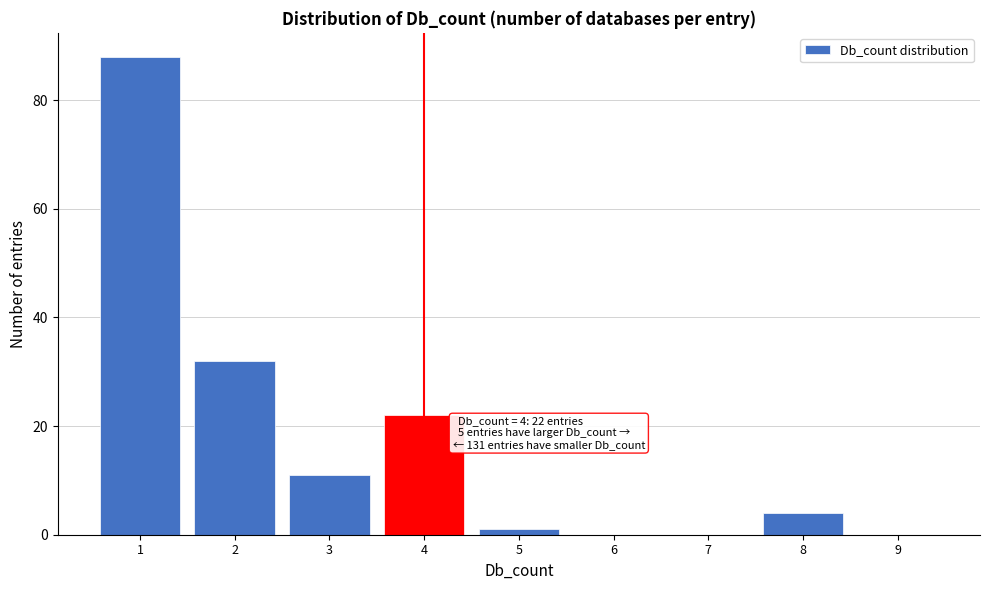

Which range on the x-axis has the tallest bar?

0.5 to 1.5